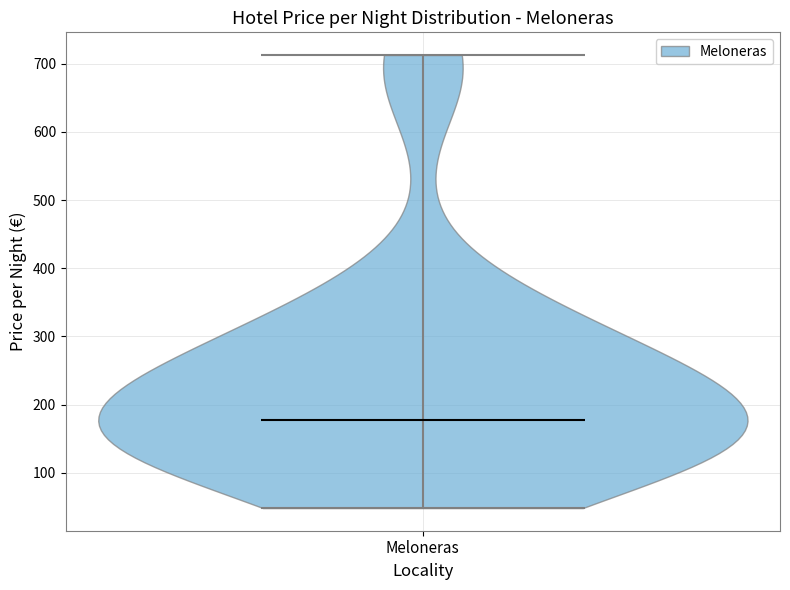

Where does the median line of the violin for Meloneras sit on the y-axis? The values are not printed on the chart, so give them approximately, as read against the axis.

180